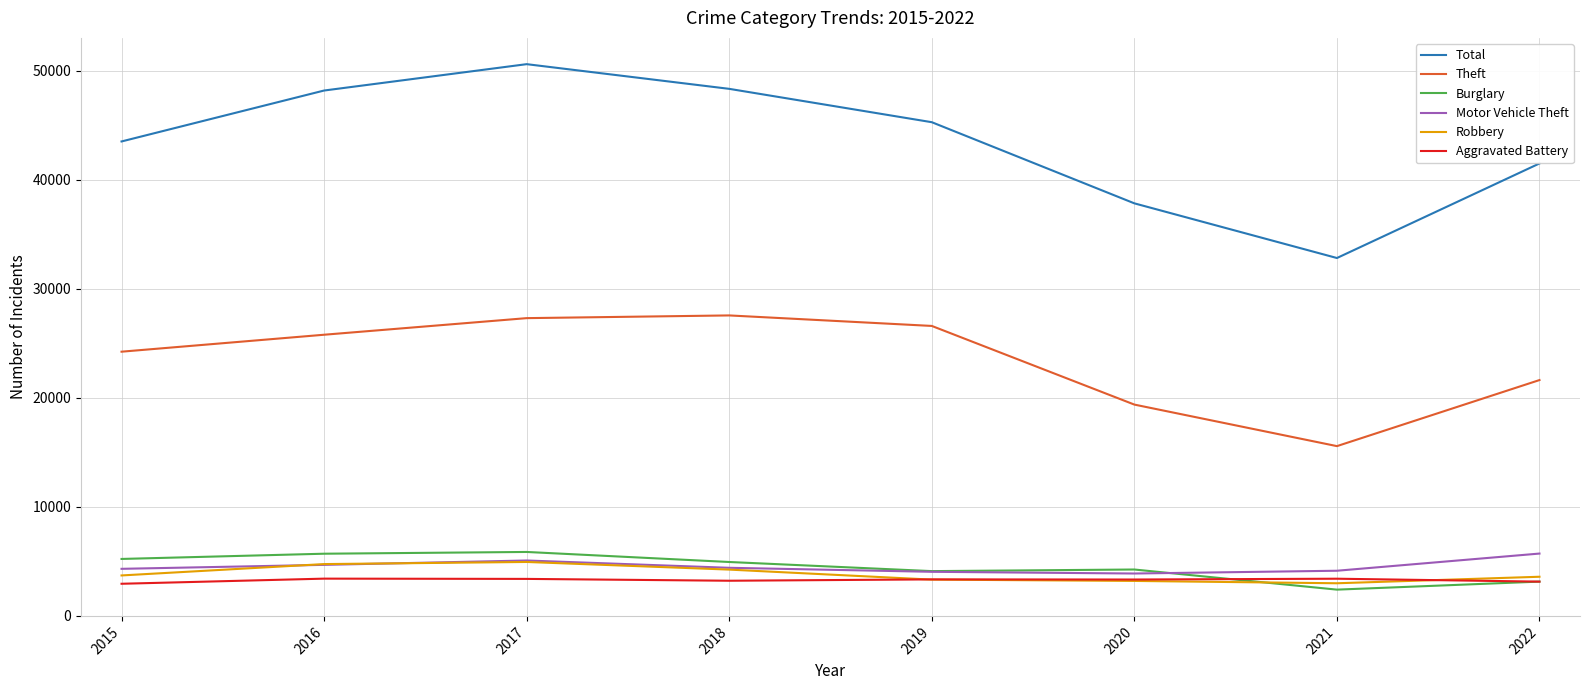

True or false: Motor Vehicle Theft and Total cross at least once.

False